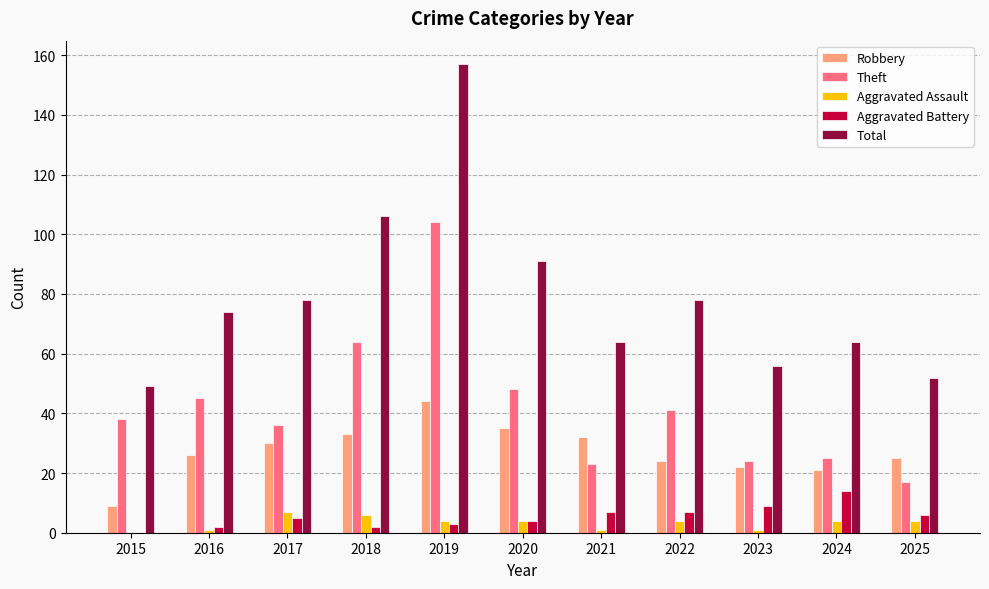

What is the total value across all series at 2016?

148